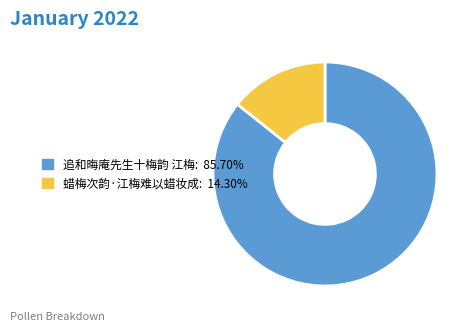

Does 蜡梅次韵·江梅难以蜡妆成 represent more than half of the total?

No